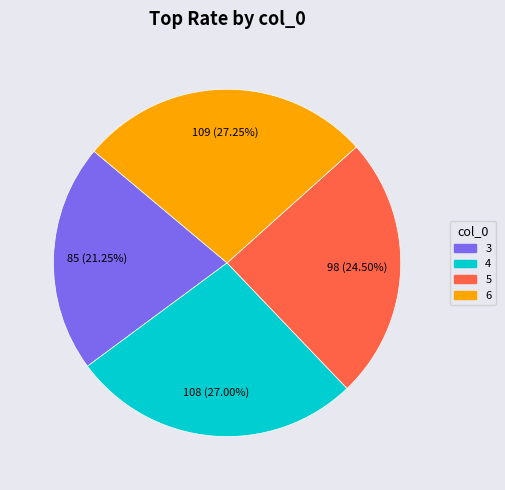

Does any single category account for the majority?

No